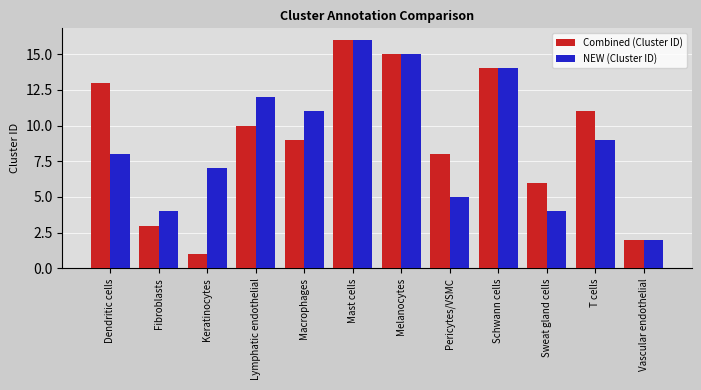

Is it true that NEW (Cluster ID) equals 12 at Lymphatic endothelial?

True